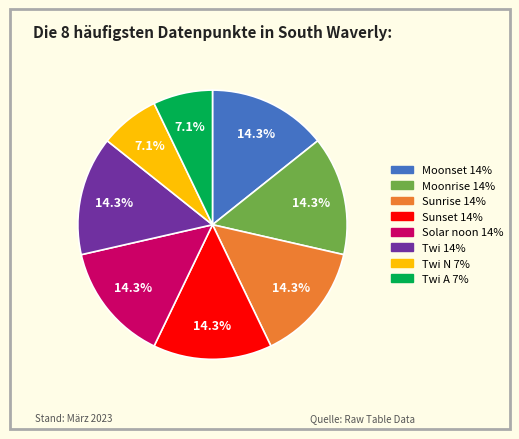

Count the number of slices in the pie.

8